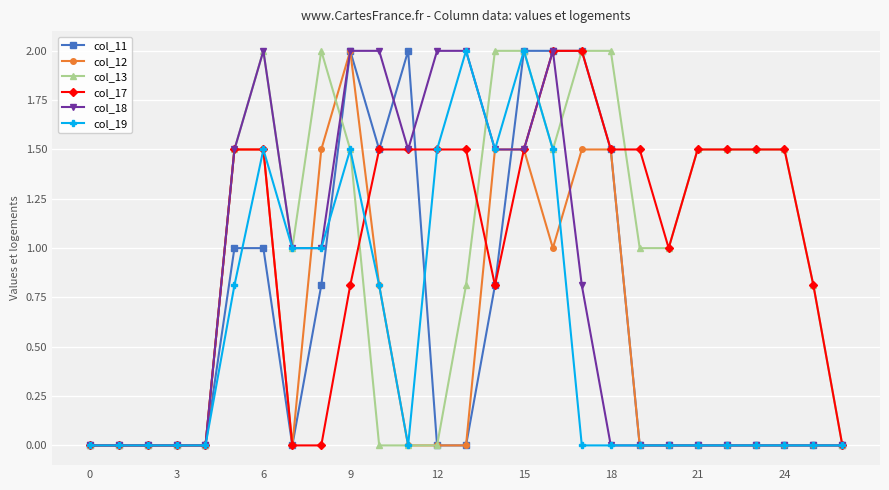

Reading left to right, list all the values displayed in this chart.

col_11: 0.0	0.0	0.0	0.0	0.0	1.0	1.0	0.0	0.8	2.0	1.5	2.0	0.0	0.0	0.8	2.0	2.0	2.0	1.5	0.0	0.0	0.0	0.0	0.0	0.0	0.0	0.0
col_12: 0.0	0.0	0.0	0.0	0.0	1.5	1.5	0.0	1.5	2.0	0.8	0.0	0.0	0.0	1.5	1.5	1.0	1.5	1.5	0.0	0.0	0.0	0.0	0.0	0.0	0.0	0.0
col_13: 0.0	0.0	0.0	0.0	0.0	1.5	2.0	1.0	2.0	1.5	0.0	0.0	0.0	0.8	2.0	2.0	1.5	2.0	2.0	1.0	1.0	1.5	1.5	1.5	1.5	0.8	0.0
col_17: 0.0	0.0	0.0	0.0	0.0	1.5	1.5	0.0	0.0	0.8	1.5	1.5	1.5	1.5	0.8	1.5	2.0	2.0	1.5	1.5	1.0	1.5	1.5	1.5	1.5	0.8	0.0
col_18: 0.0	0.0	0.0	0.0	0.0	1.5	2.0	1.0	1.0	2.0	2.0	1.5	2.0	2.0	1.5	1.5	2.0	0.8	0.0	0.0	0.0	0.0	0.0	0.0	0.0	0.0	0.0
col_19: 0.0	0.0	0.0	0.0	0.0	0.8	1.5	1.0	1.0	1.5	0.8	0.0	1.5	2.0	1.5	2.0	1.5	0.0	0.0	0.0	0.0	0.0	0.0	0.0	0.0	0.0	0.0